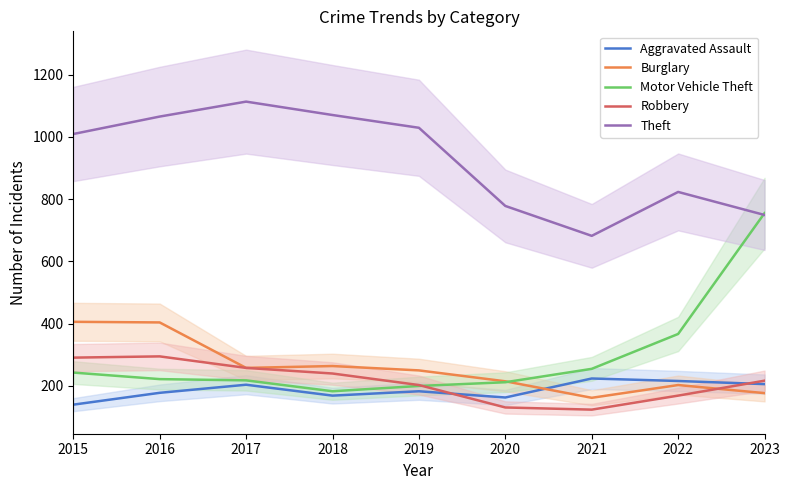

Between 2018 and 2020, which is larger?

2018